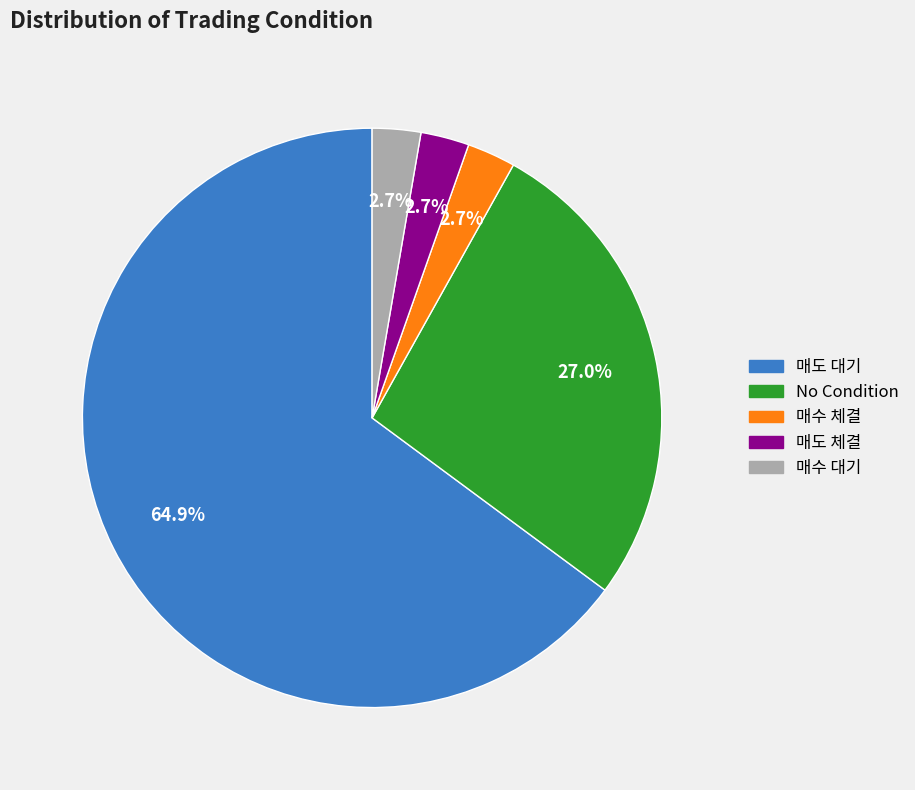

Does any single category account for the majority?

Yes